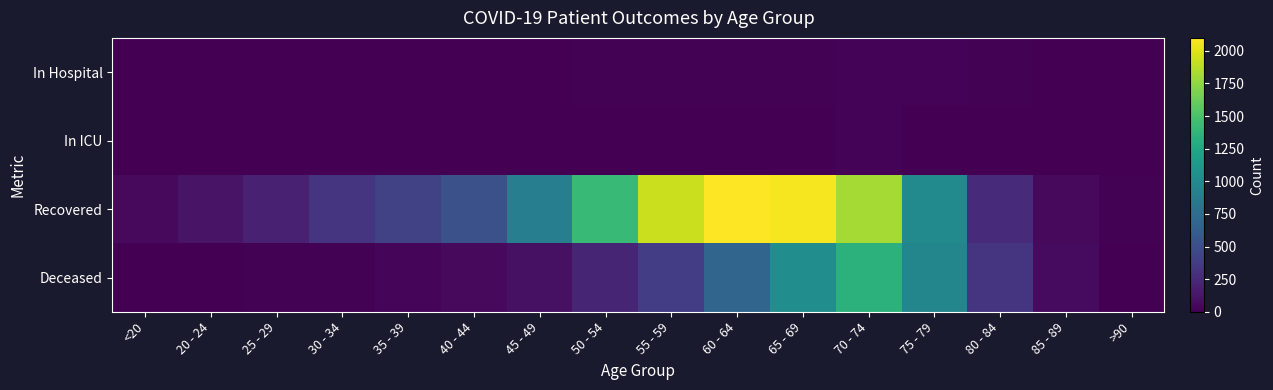

Between <20 and 80 - 84, which series saw the biggest shift?

Deceased